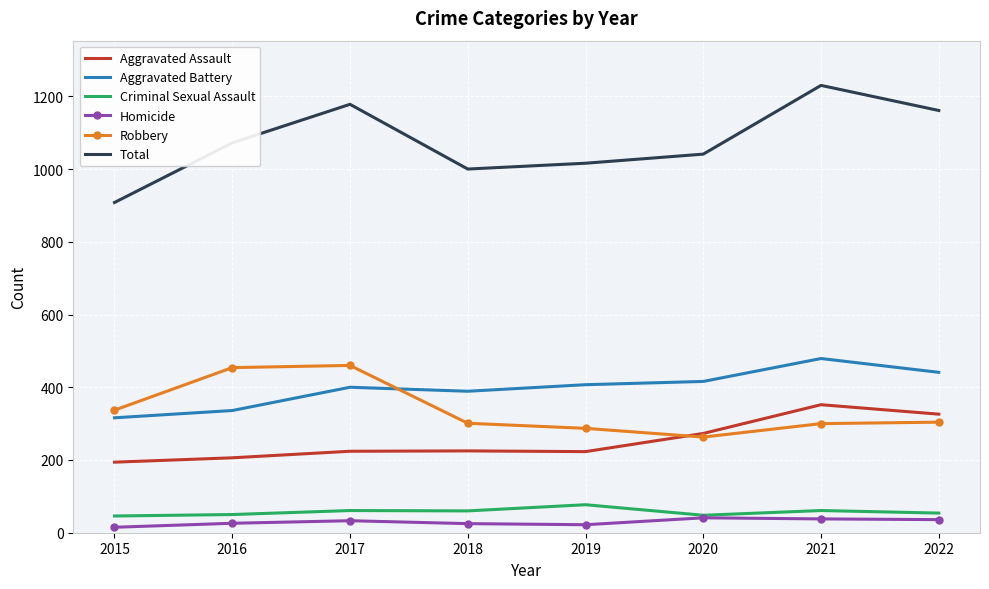

What are all the series names shown in the legend?

Aggravated Assault, Aggravated Battery, Criminal Sexual Assault, Homicide, Robbery, Total